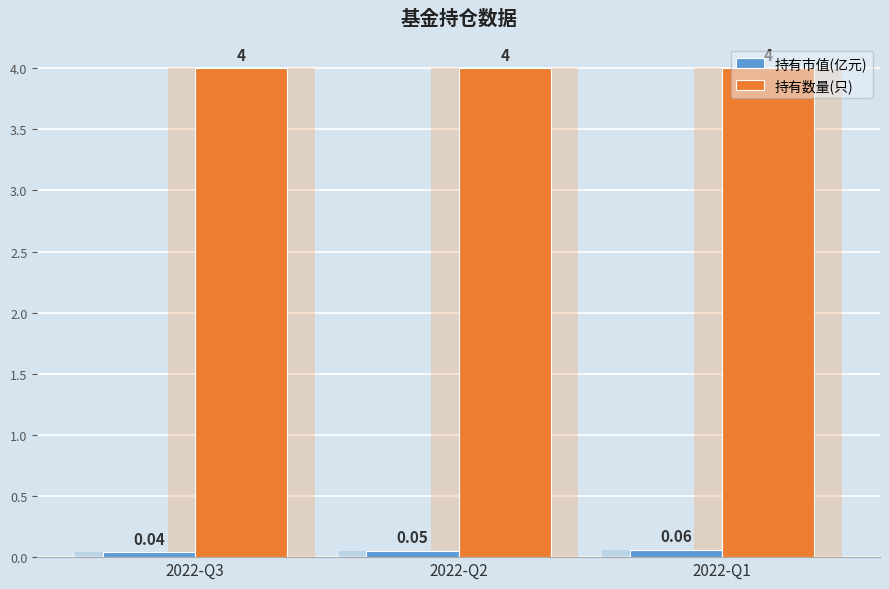

At 2022-Q3, list the series in order from largest to smallest.

持有数量(只), 持有市值(亿元)